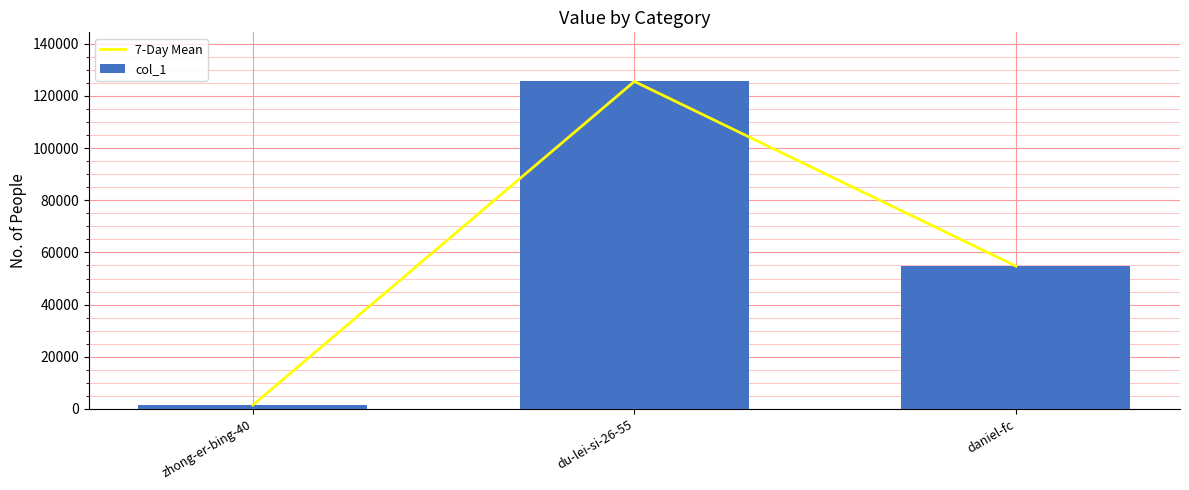

Where is col_1 nearest to the value 63512?

daniel-fc